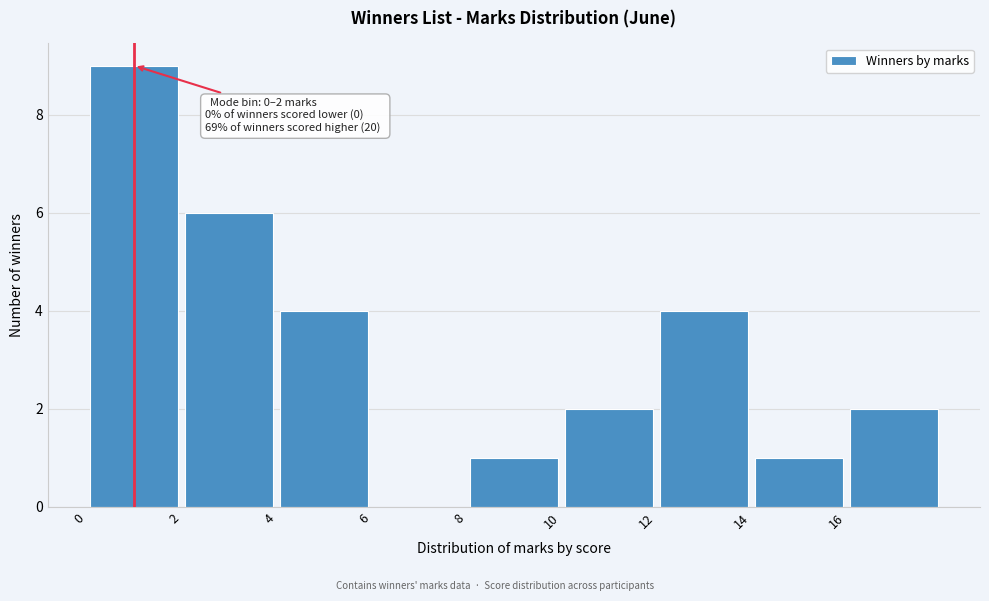

Over which range of the x-axis is the bar tallest?

0 to 2